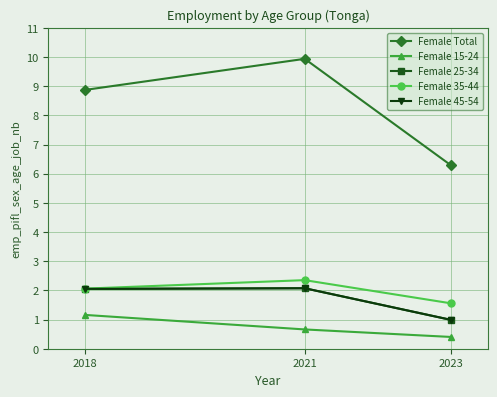

Between 2018 and 2023, which series saw the biggest shift?

Female Total